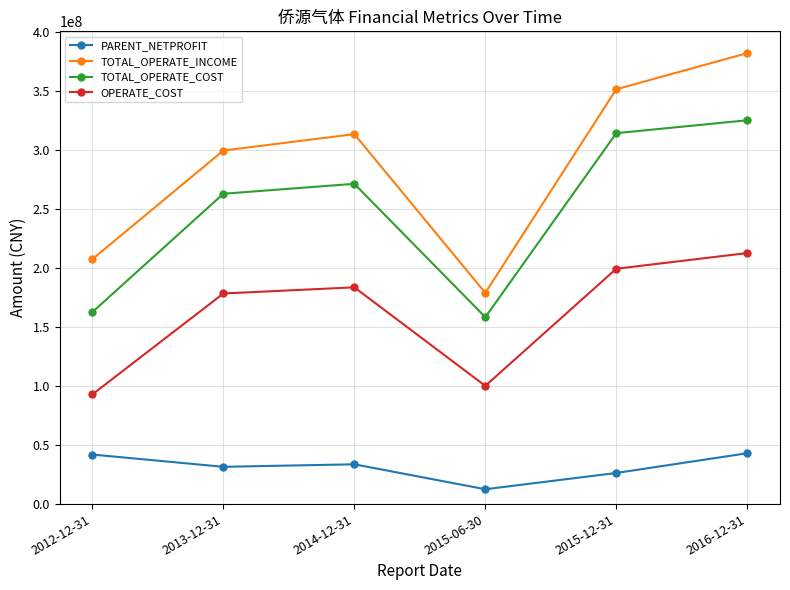

The PARENT_NETPROFIT series shows 59788931.7 at 2016-12-31. True or false?

False